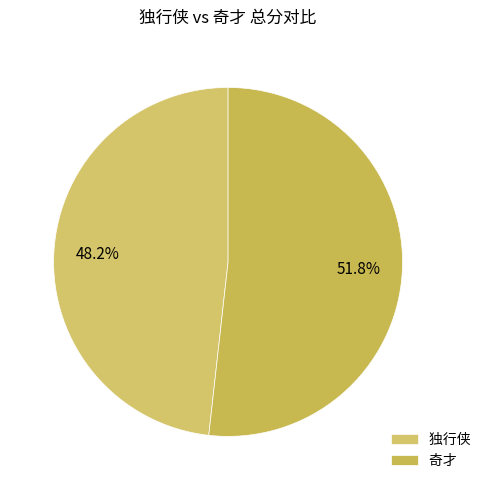

Rank the categories by value from lowest to highest.

独行侠, 奇才